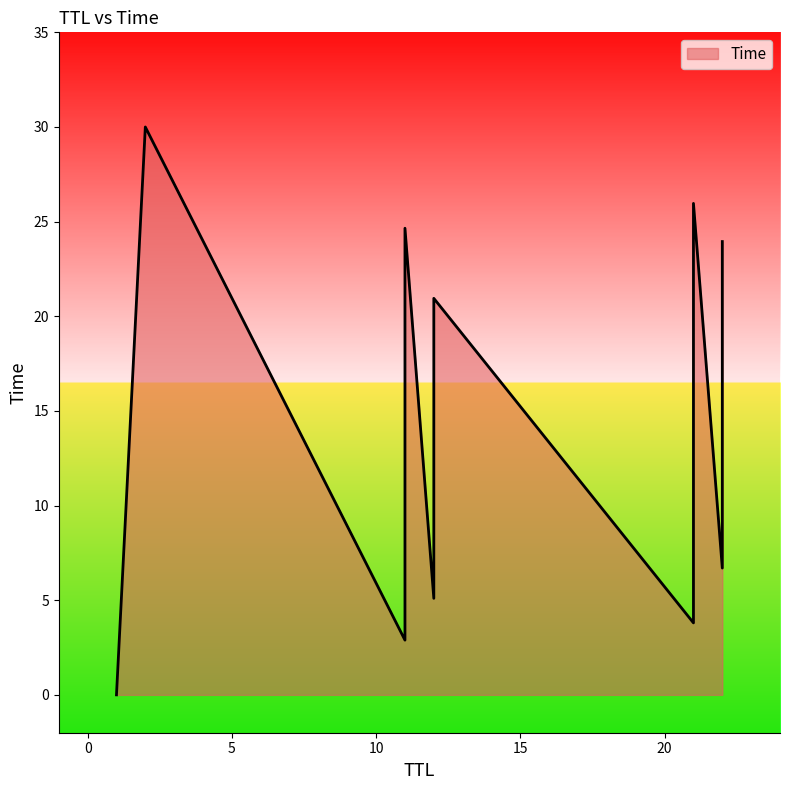

What is the average value?

13.9